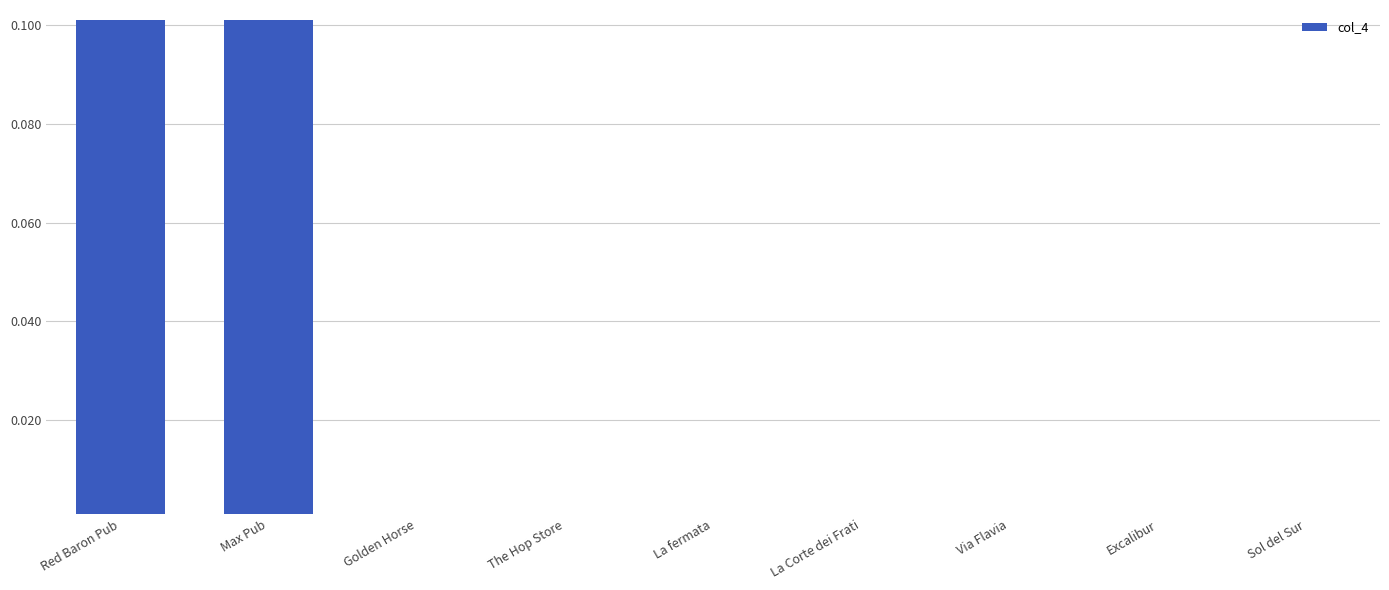

What is the difference between the values at La Corte dei Frati and Red Baron Pub?

0.1